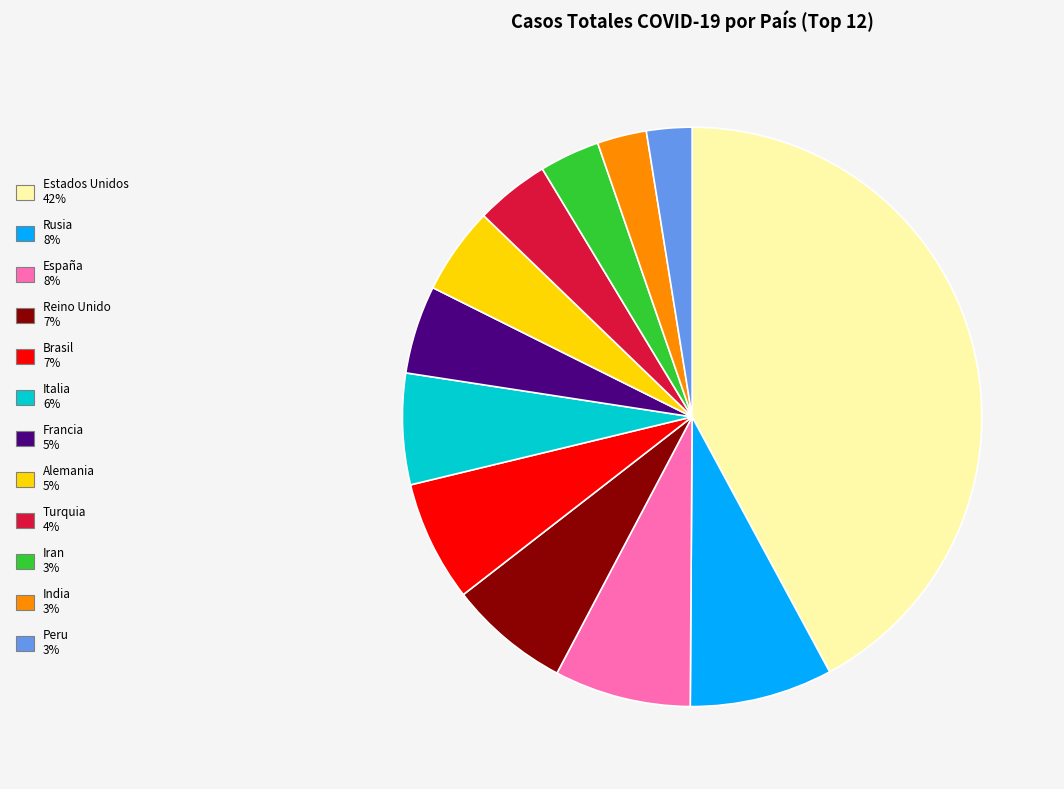

Combined, do Alemania and Estados Unidos account for over 50%?

No